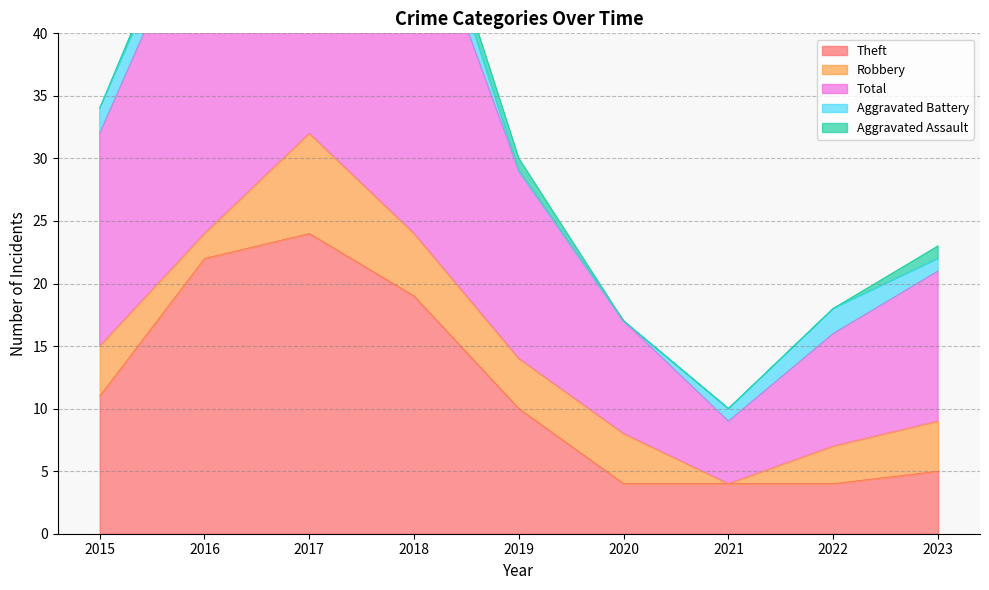

Where is the first local minimum for Total?

2021